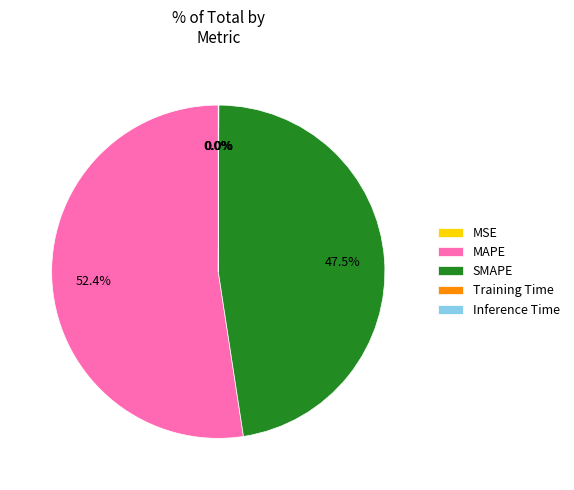

What portion of the pie excludes SMAPE?

52.5%